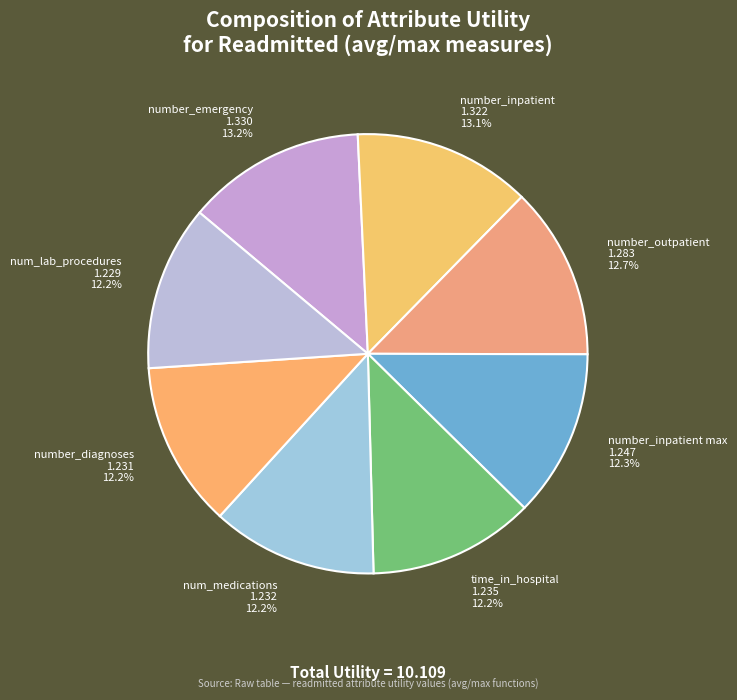

To the nearest percent, what is the average slice percentage?

12%